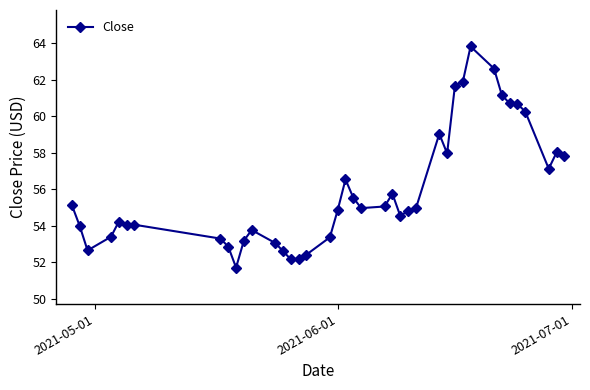

What is the value of the 3rd point from the left?

52.6